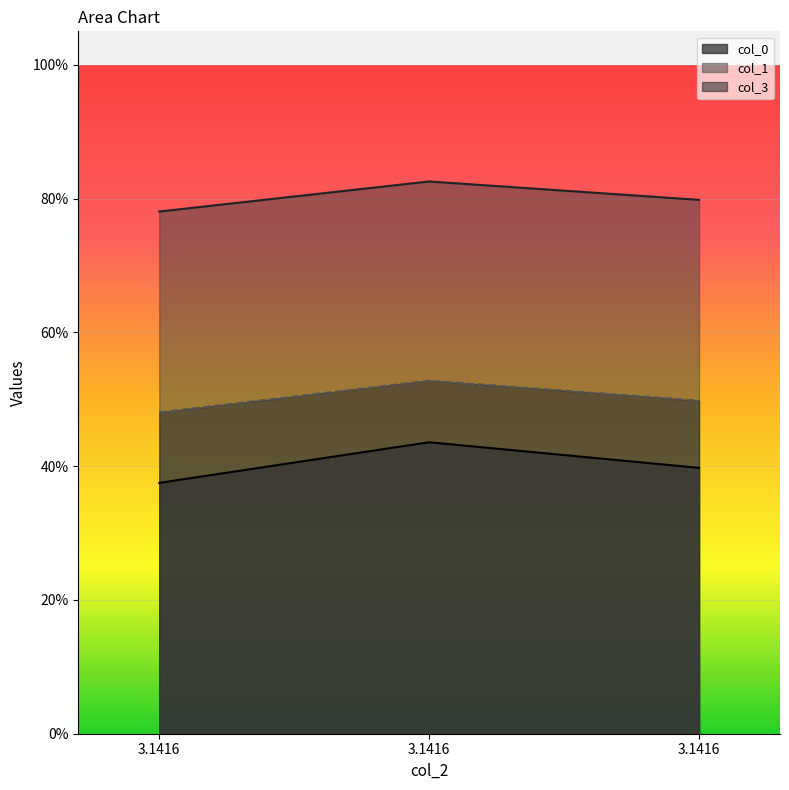

Rank the series by their average value, from lowest to highest.

col_0, col_3, col_1